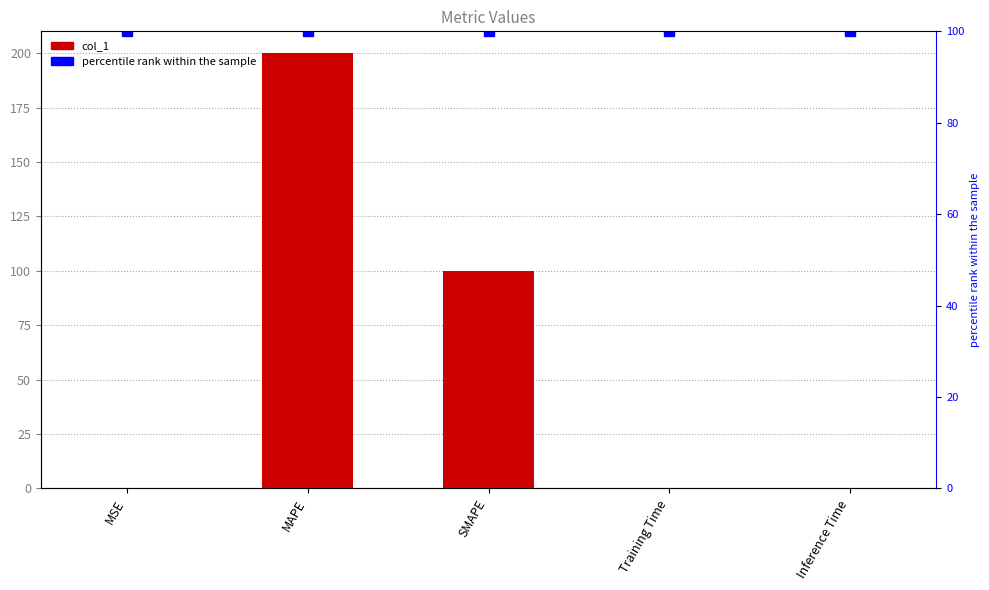

Is it true that percentile rank within the sample equals 156.6 at MSE?

False